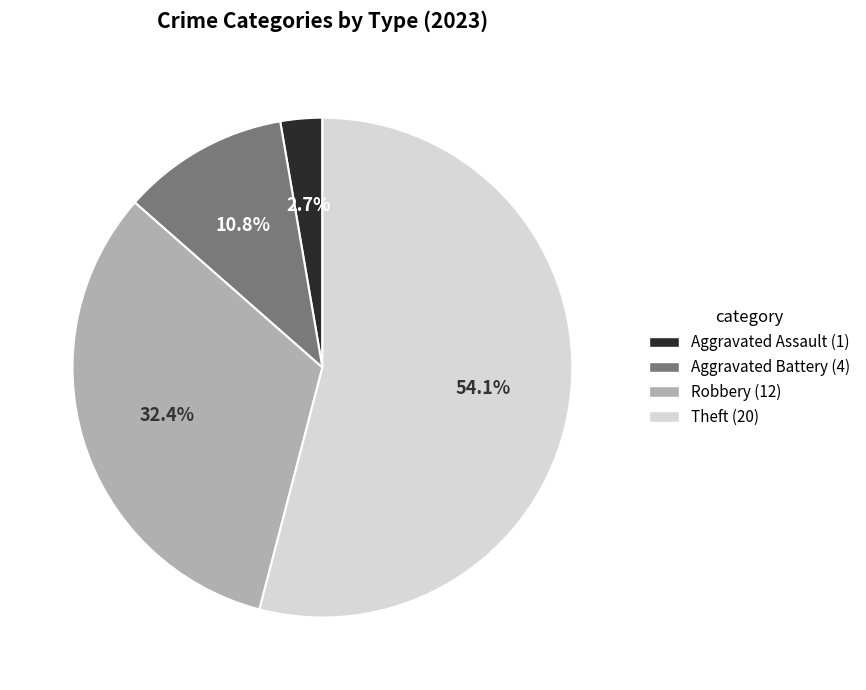

How many segments does this pie chart have?

4